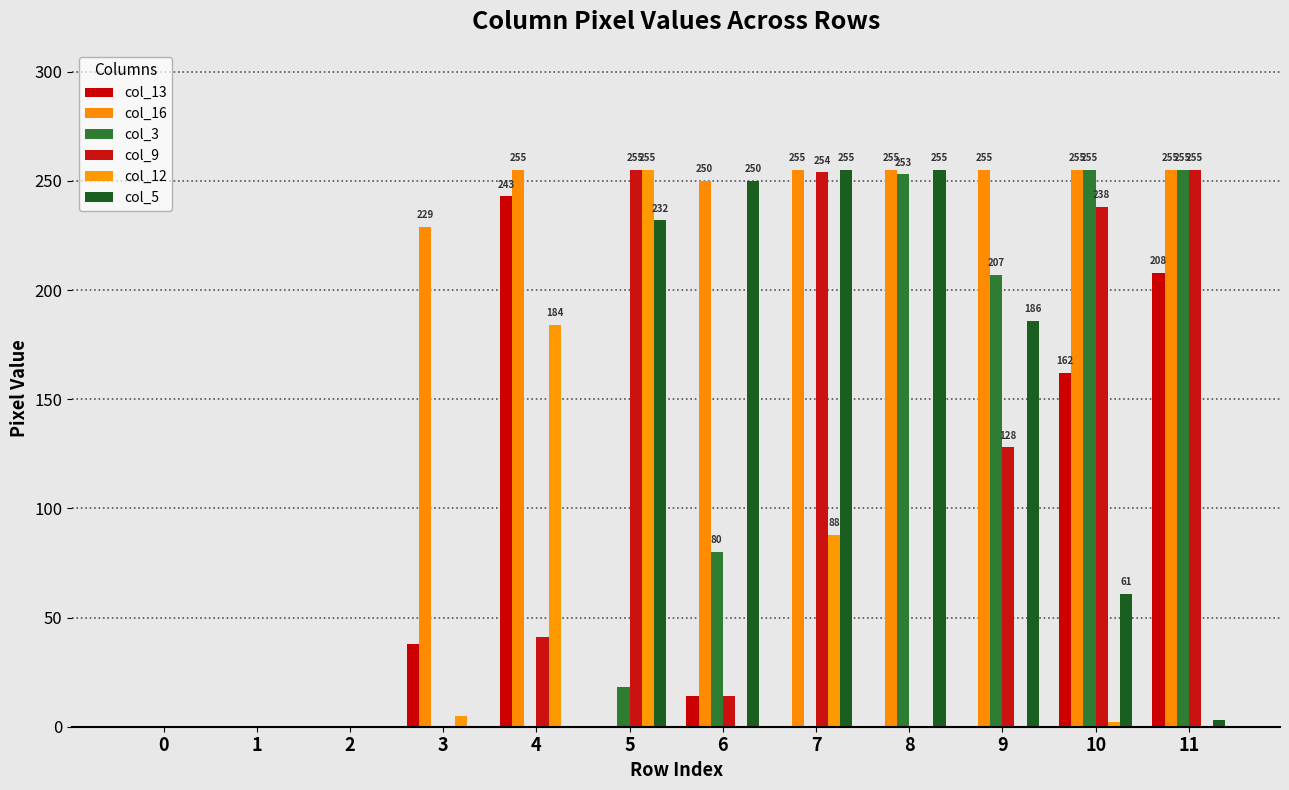

How many groups of bars are there?

12